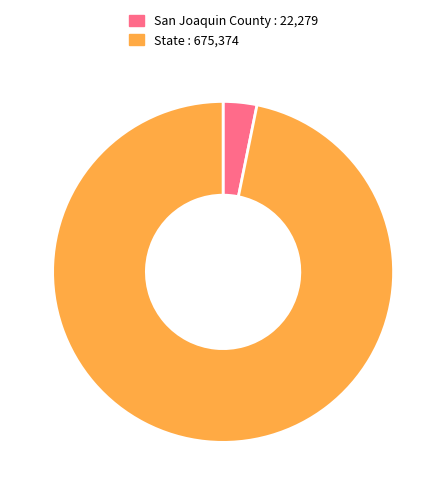

Rank the categories by value from lowest to highest.

San Joaquin County, State